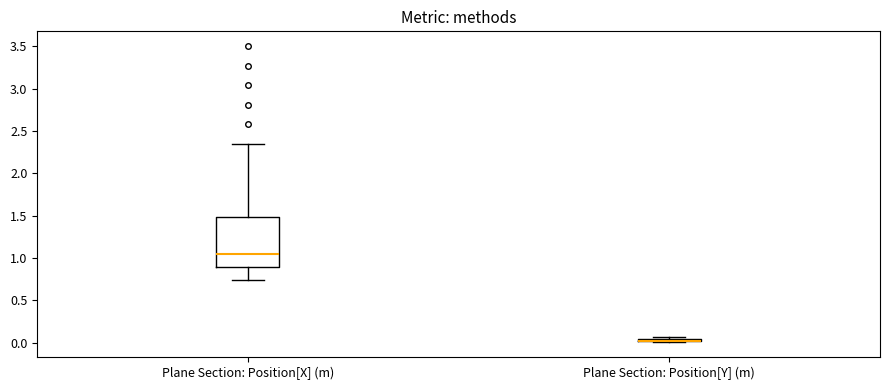

Comparing the boxes themselves (not the whiskers), which one is the tallest?

Plane Section: Position[X] (m)